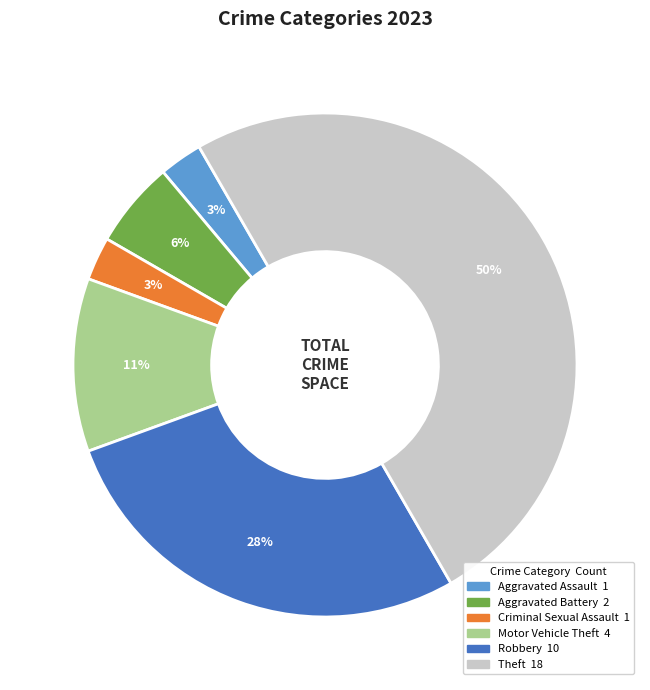

To the nearest percent, what is the difference between the Criminal Sexual Assault and Motor Vehicle Theft slice percentages?

8%